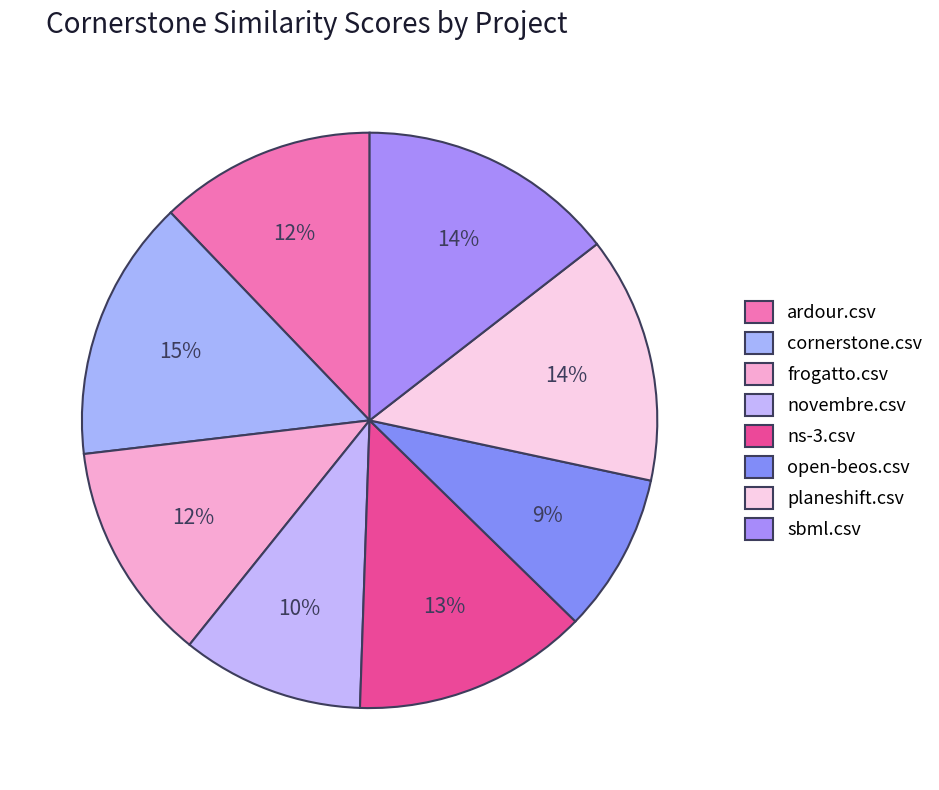

How many slices are in this pie chart?

8